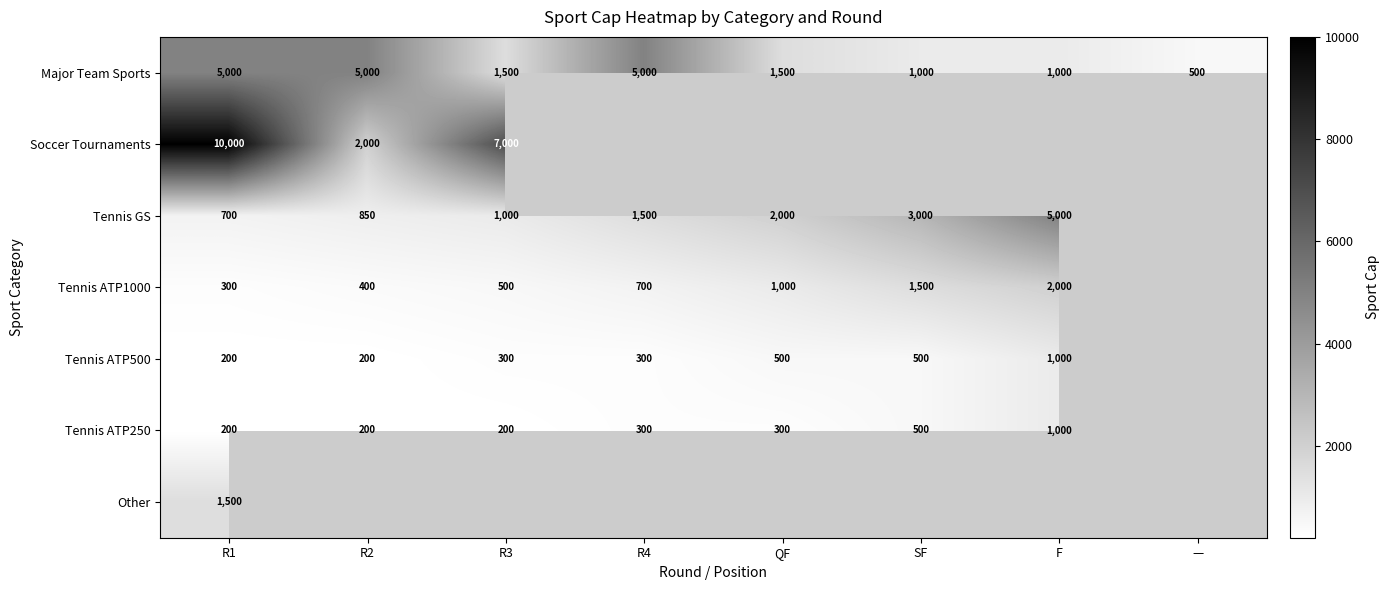

Is the value of Tennis ATP250 at R2 greater than the value of Tennis ATP1000 at R2?

No